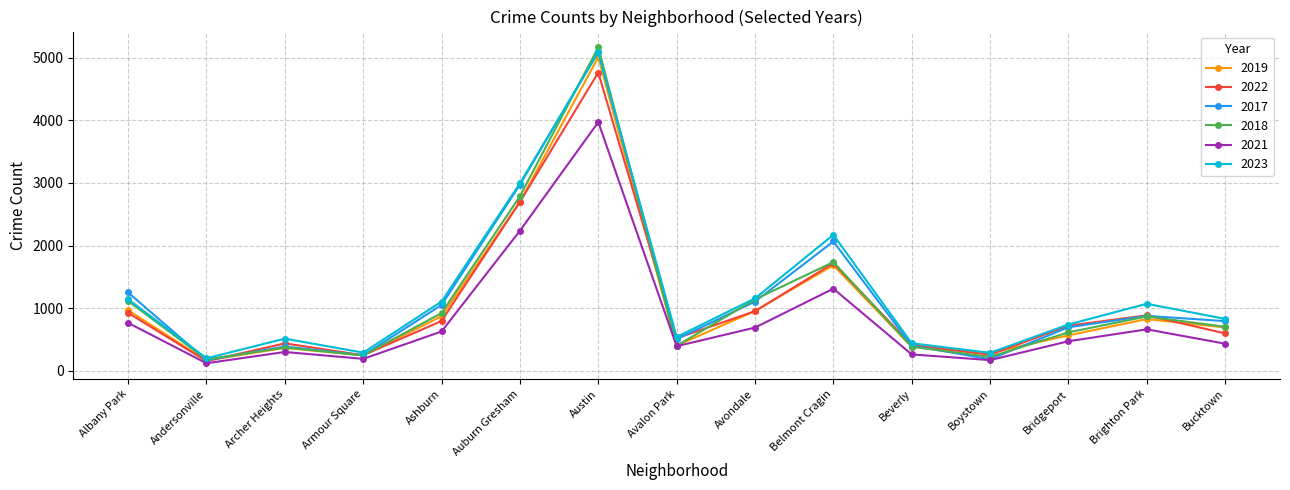

Does the chart display data point markers on the line(s)?

Yes